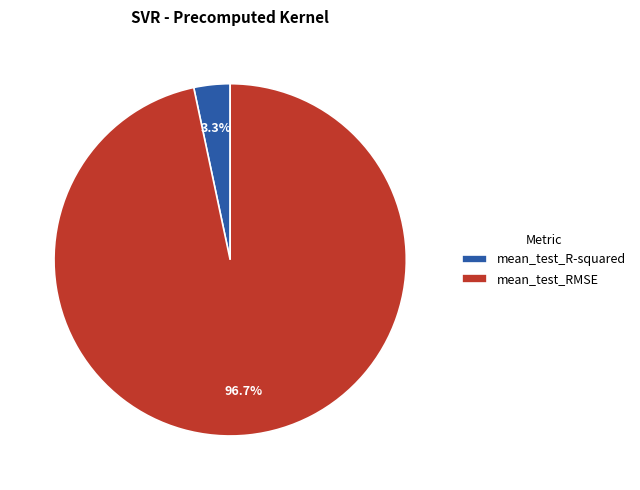

Count the number of slices in the pie.

2